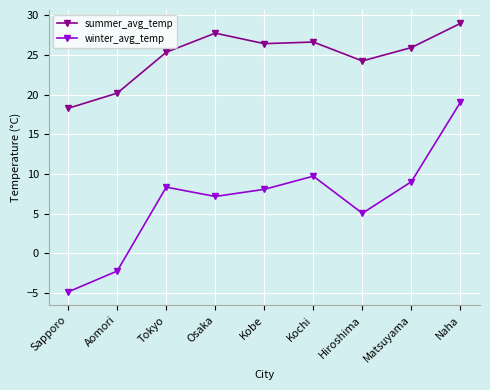

What is the value of the winter_avg_temp point at the 1st from the left?

-4.8